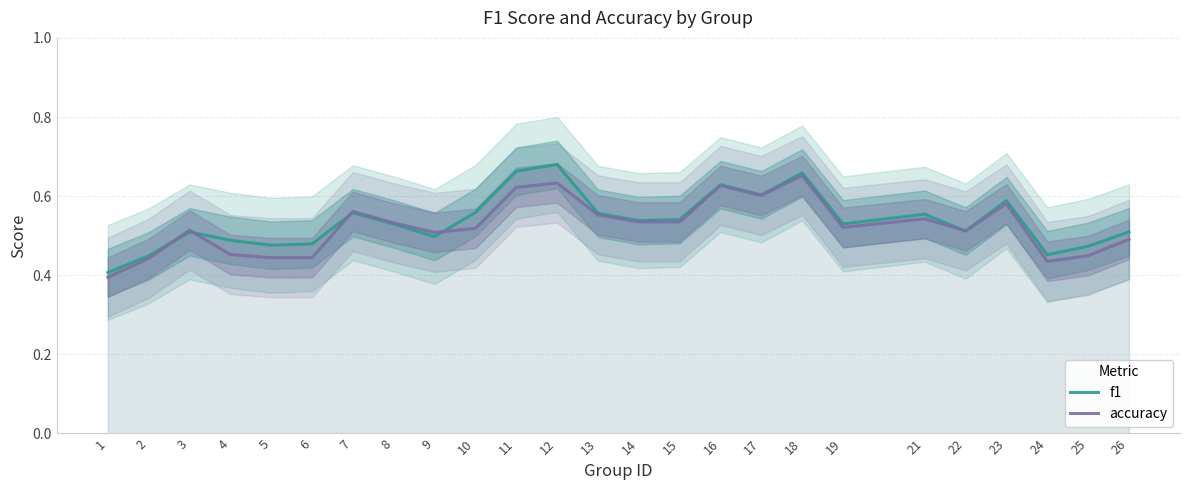

True or false: f1 has more than 1 interior local peaks.

True